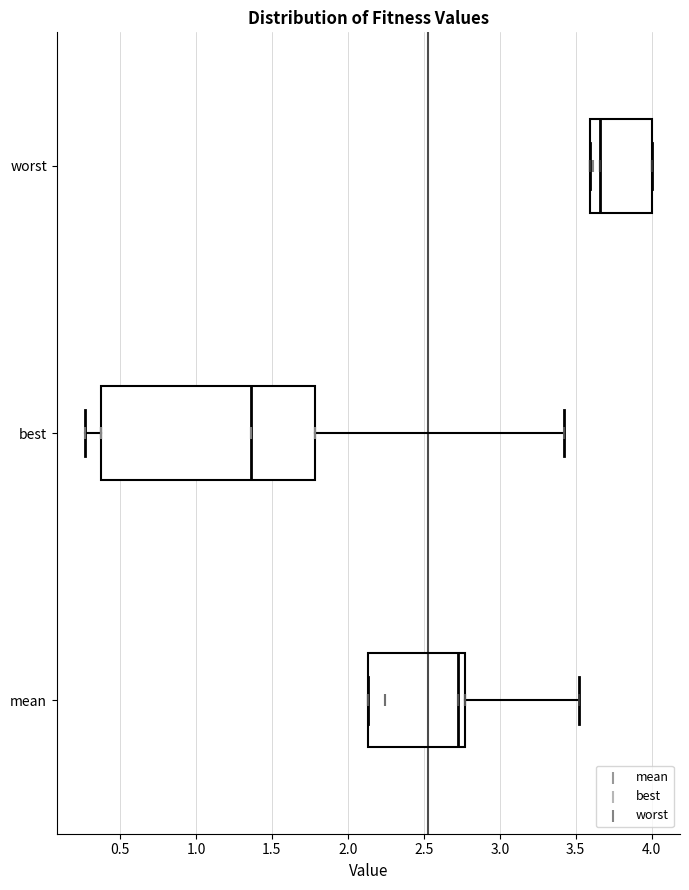

Which box's median line is the furthest to the left?

best